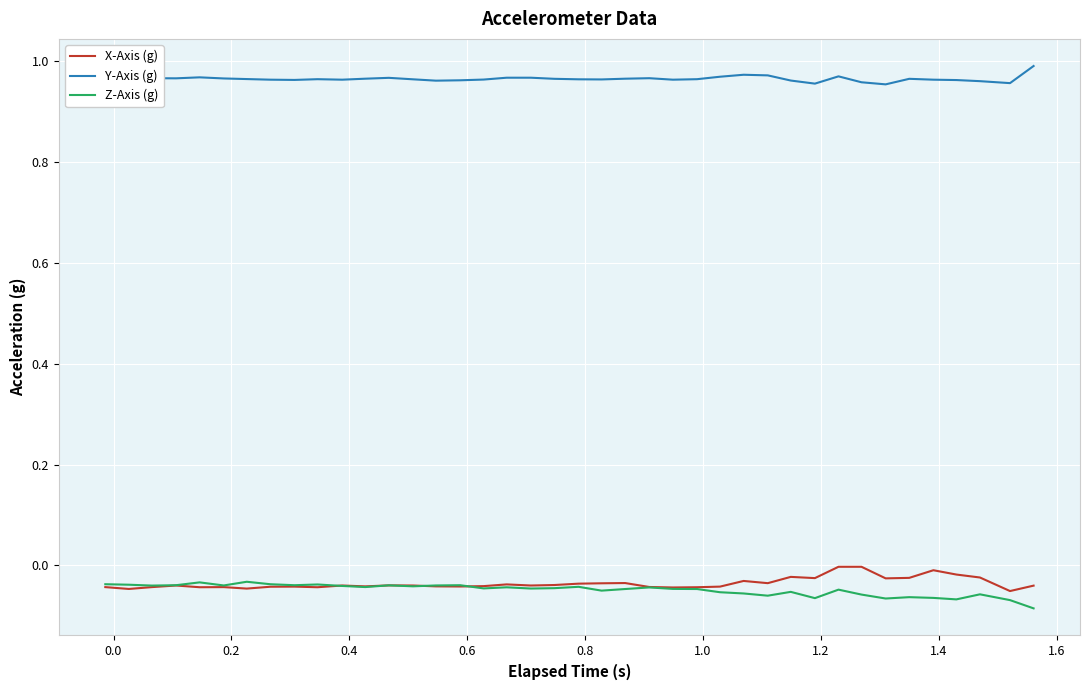

True or false: Y-Axis (g) and Z-Axis (g) cross at least once.

False